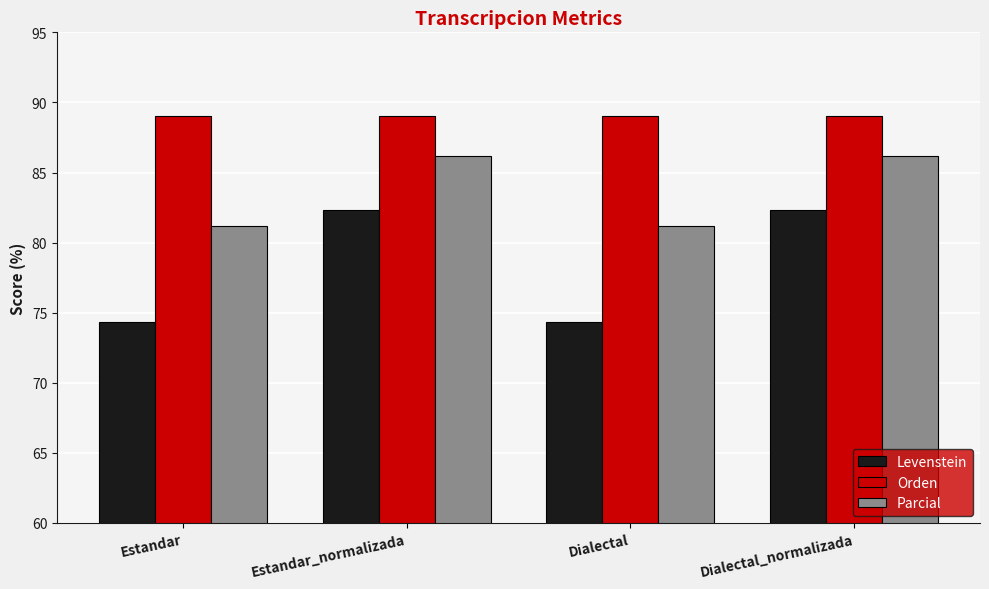

Is the value of Orden at Estandar greater than the value of Parcial at Dialectal_normalizada?

Yes